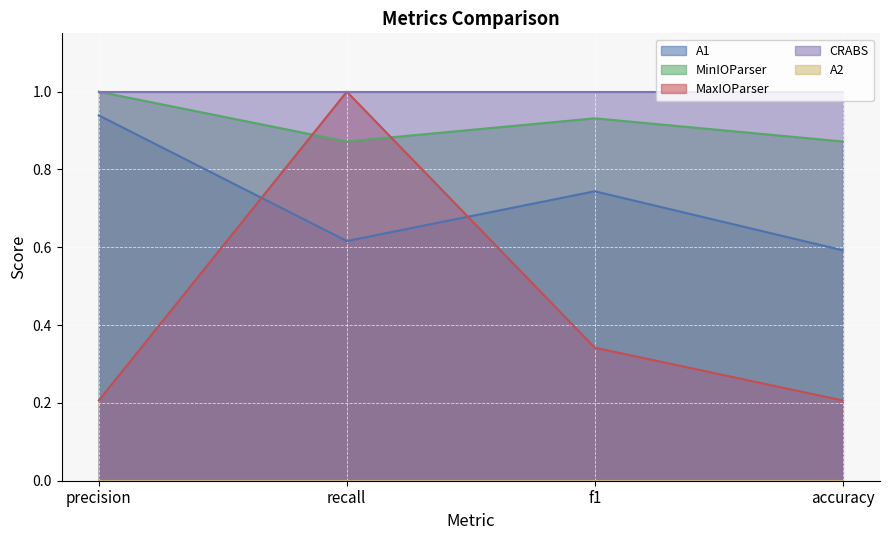

Which series changed the most between recall and accuracy?

MaxIOParser